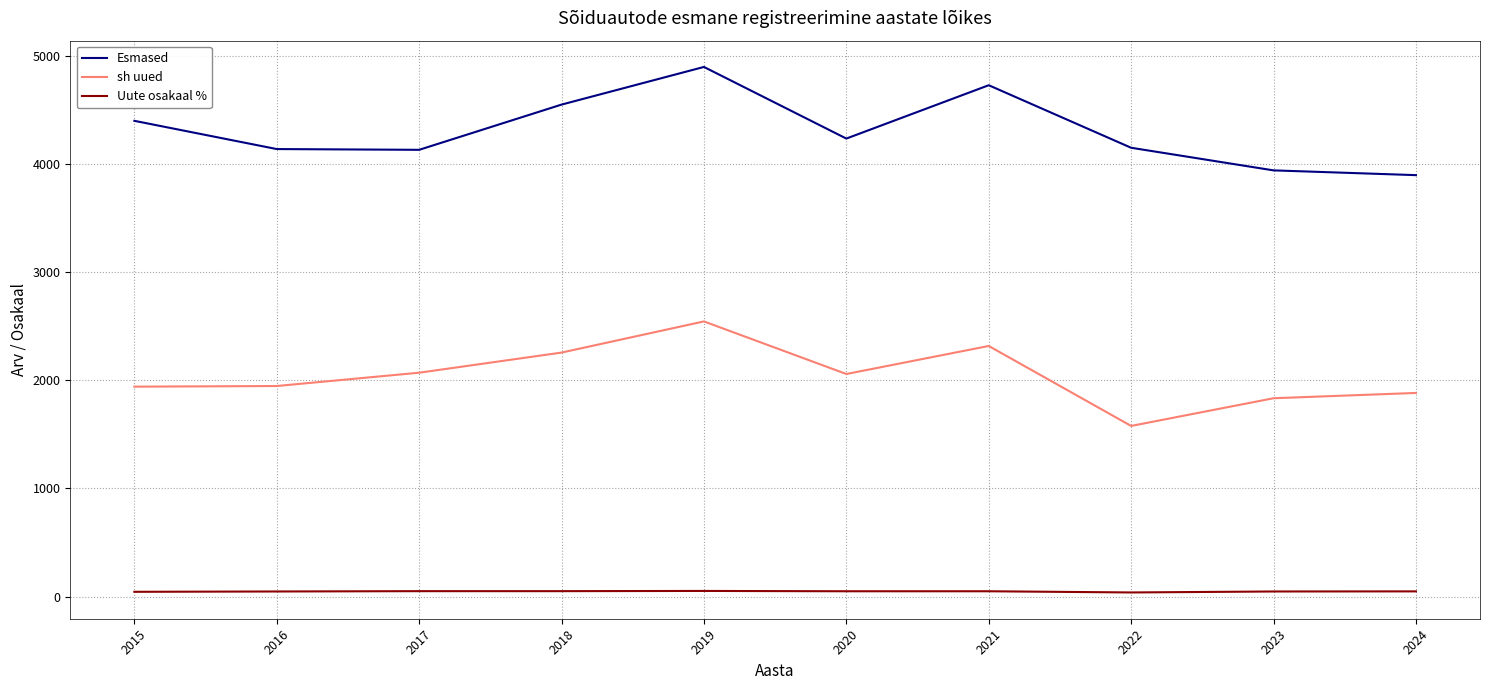

Which series has the largest total across all categories?

Esmased